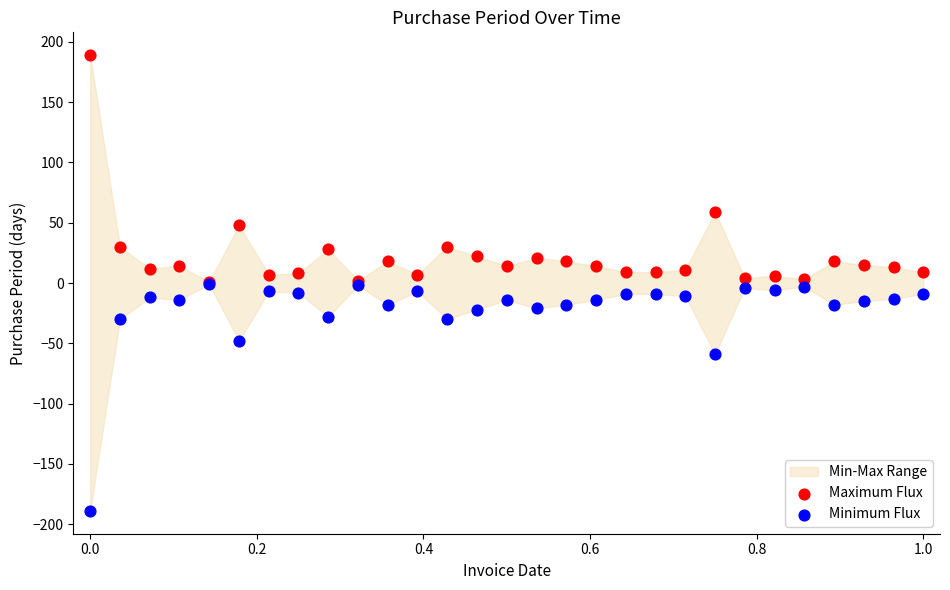

In the Minimum Flux series, what Y value is closest to -95?

-59